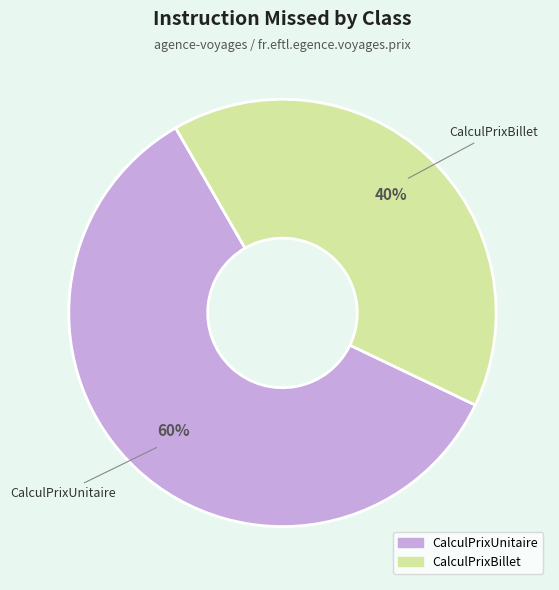

Rank the categories by value from highest to lowest.

CalculPrixUnitaire, CalculPrixBillet